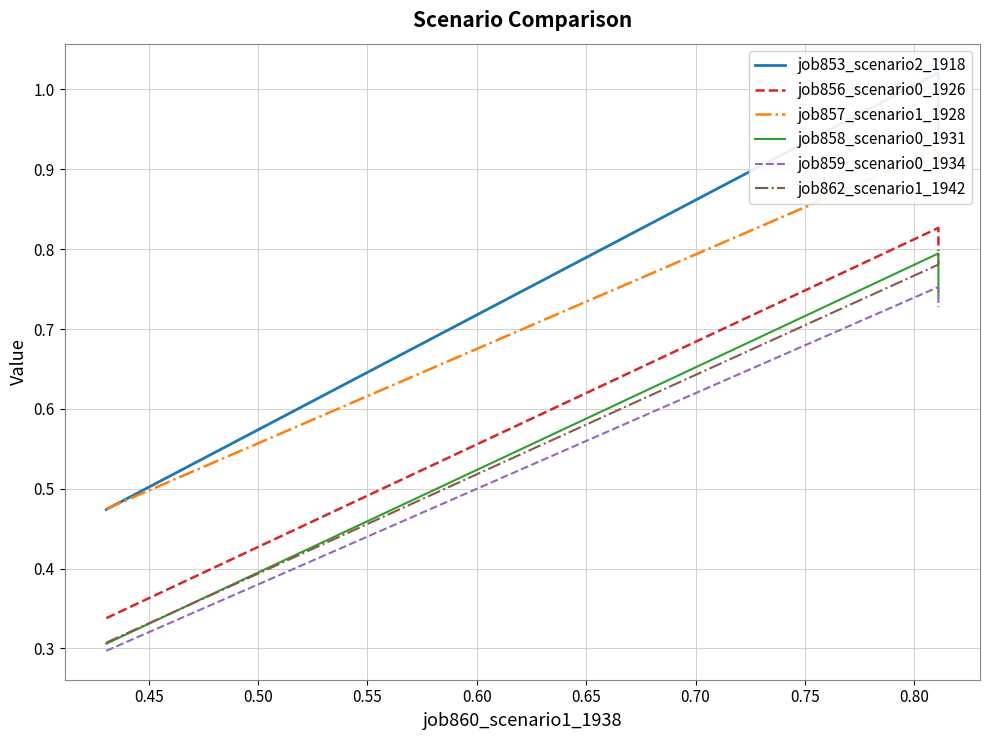

Which series has the widest spread of values?

job853_scenario2_1918